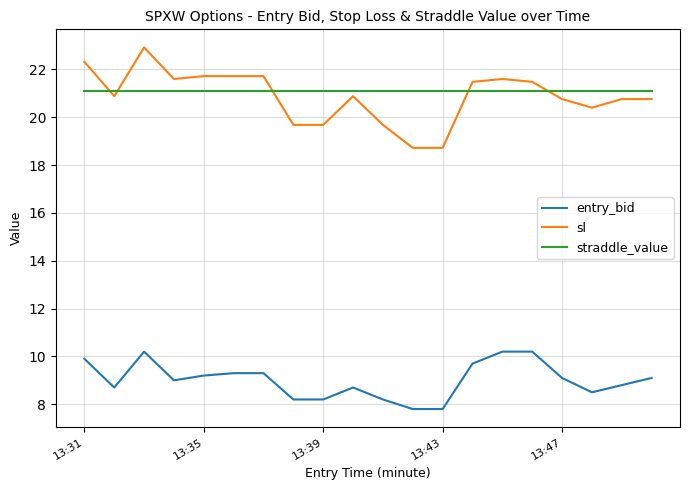

Does the chart display data point markers on the line(s)?

No